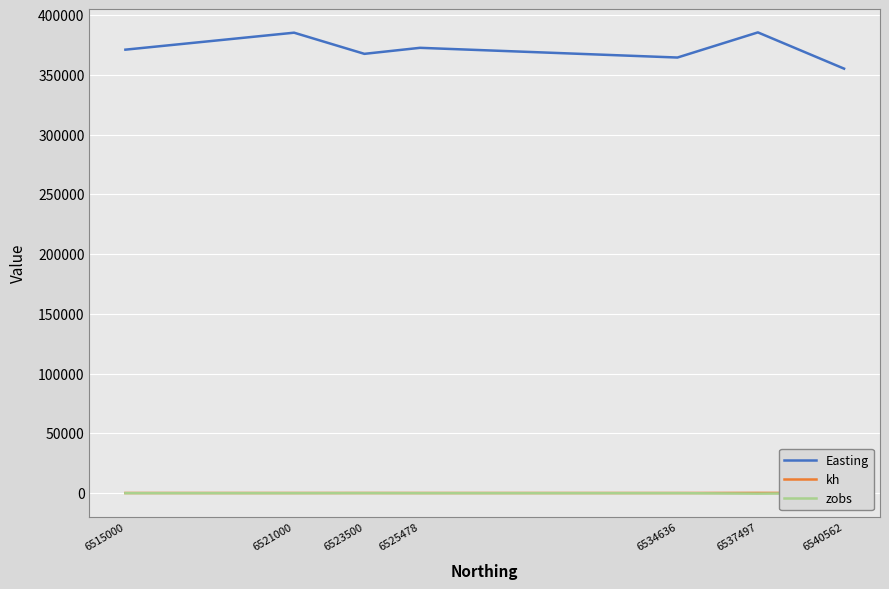

At which label does kh reach its minimum?

6521000